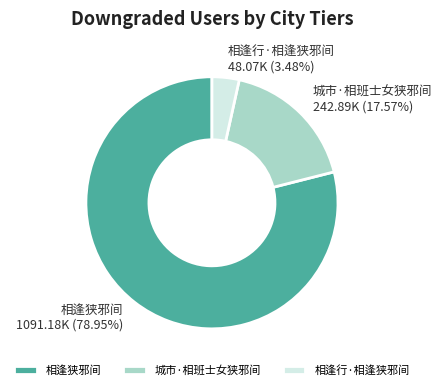

To the nearest percent, what portion does 相逢行·相逢狭邪间 represent?

3%